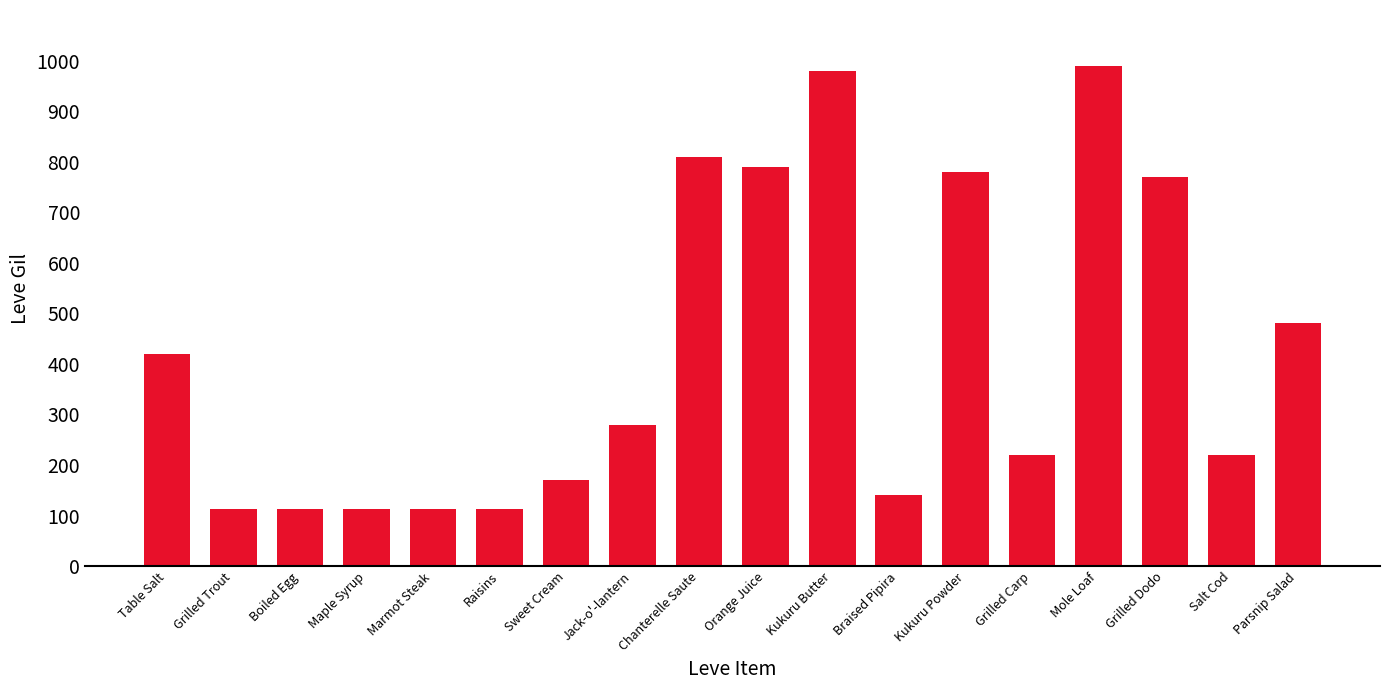

Approximately how many times larger is the value at Sweet Cream compared to Grilled Trout?

1.5